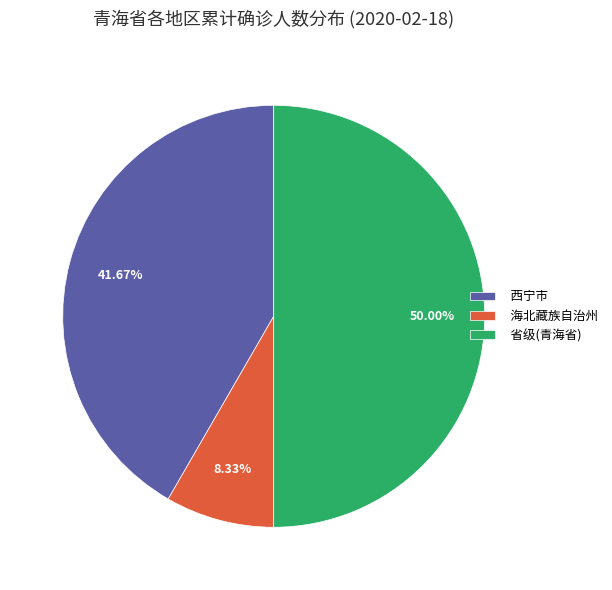

Is it true that 西宁市 is 28% of the pie?

False